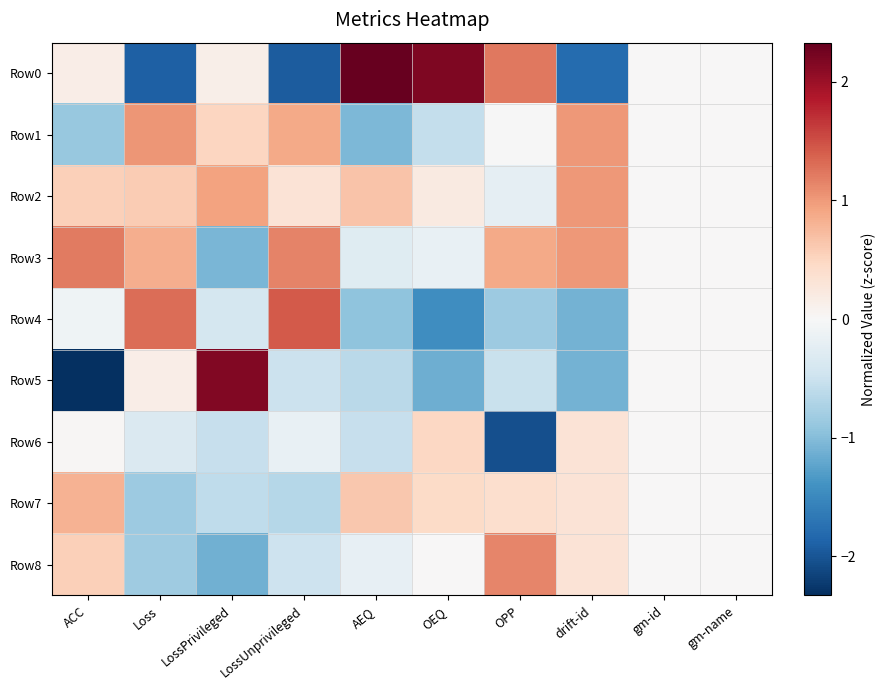

Which category has the highest value across all series?

AEQ